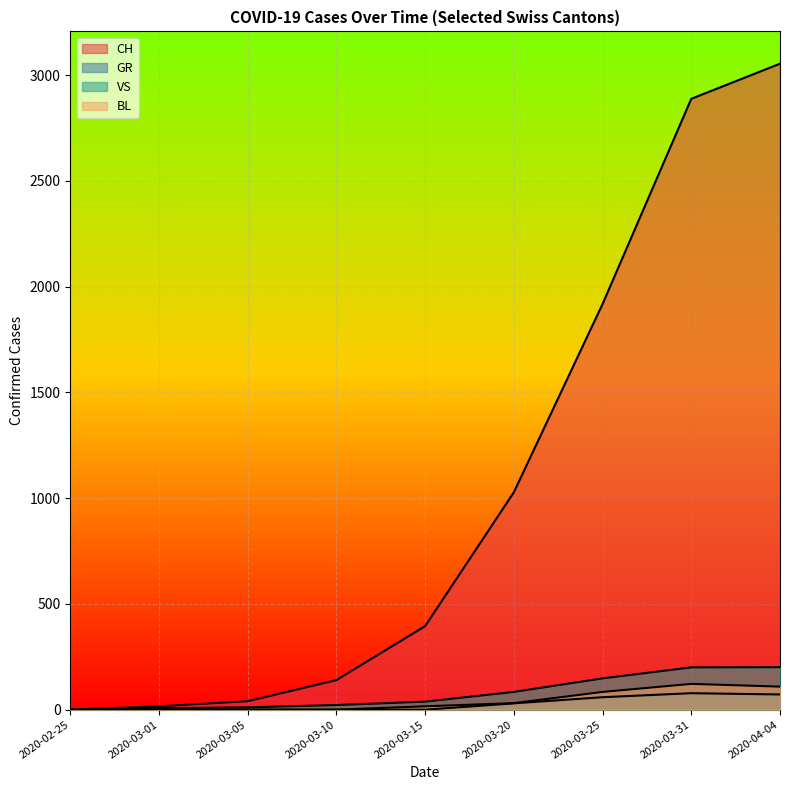

How many data points in BL are above 16?

4